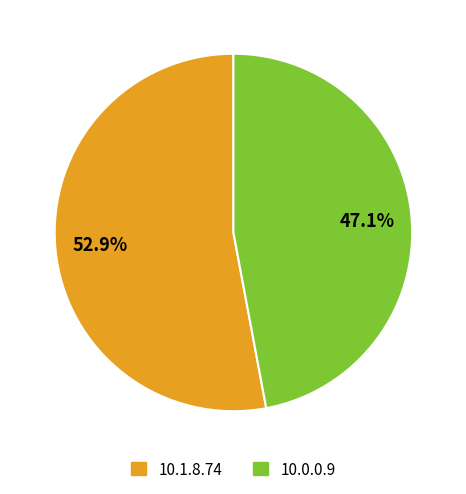

How many slices are in this pie chart?

2